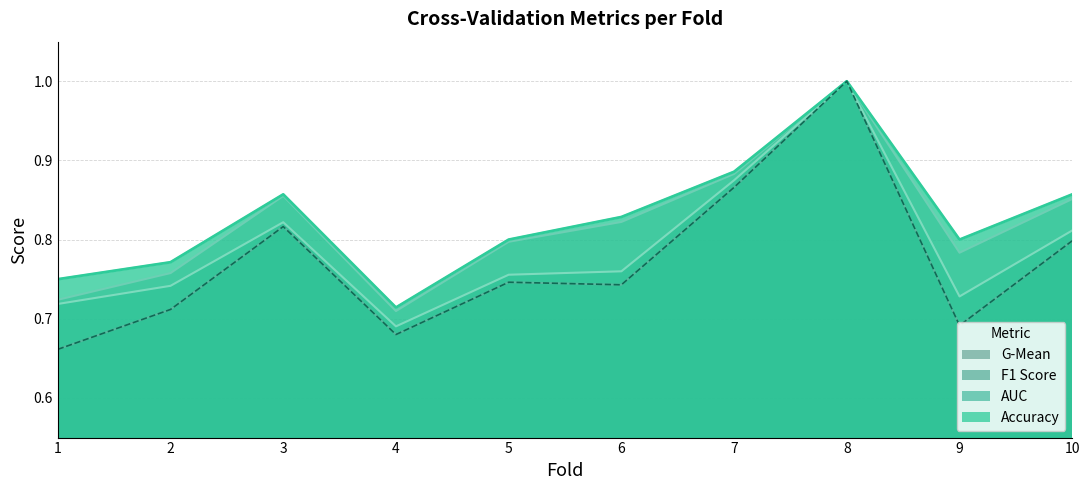

Does the chart display data point markers on the line(s)?

No